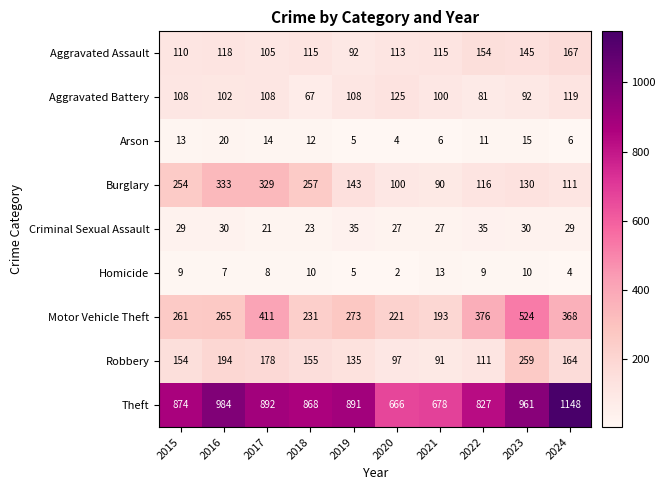

Is it true that Aggravated Battery equals 175 at 2024?

False